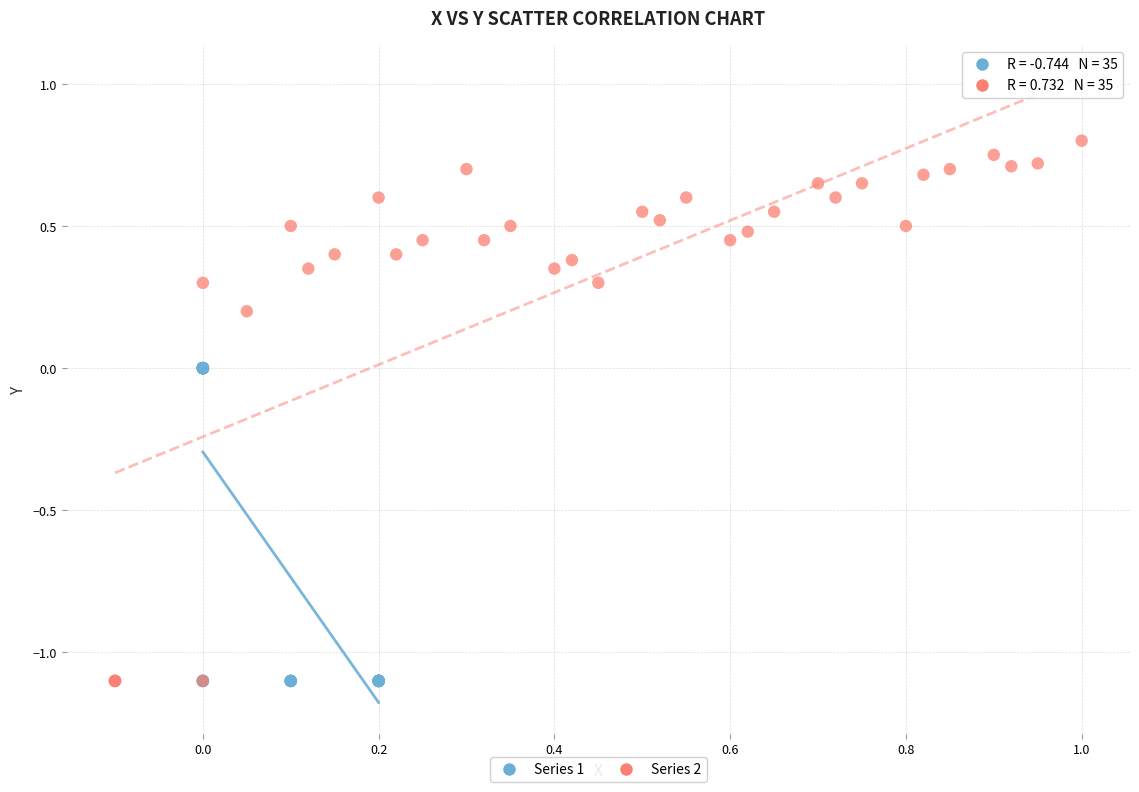

Which series has the widest spread of Y values?

Series 2